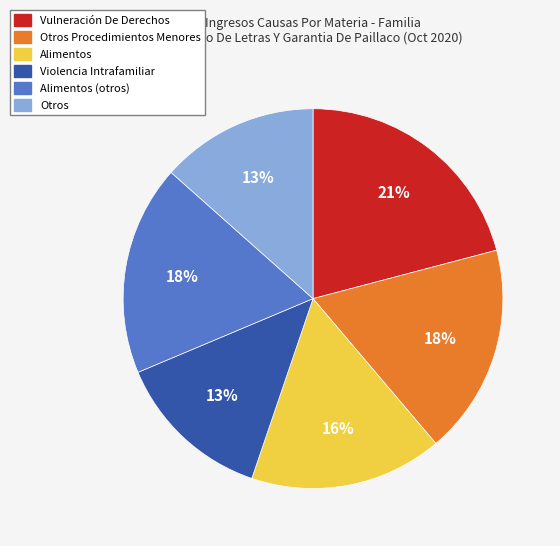

Is there a majority slice in this chart?

No